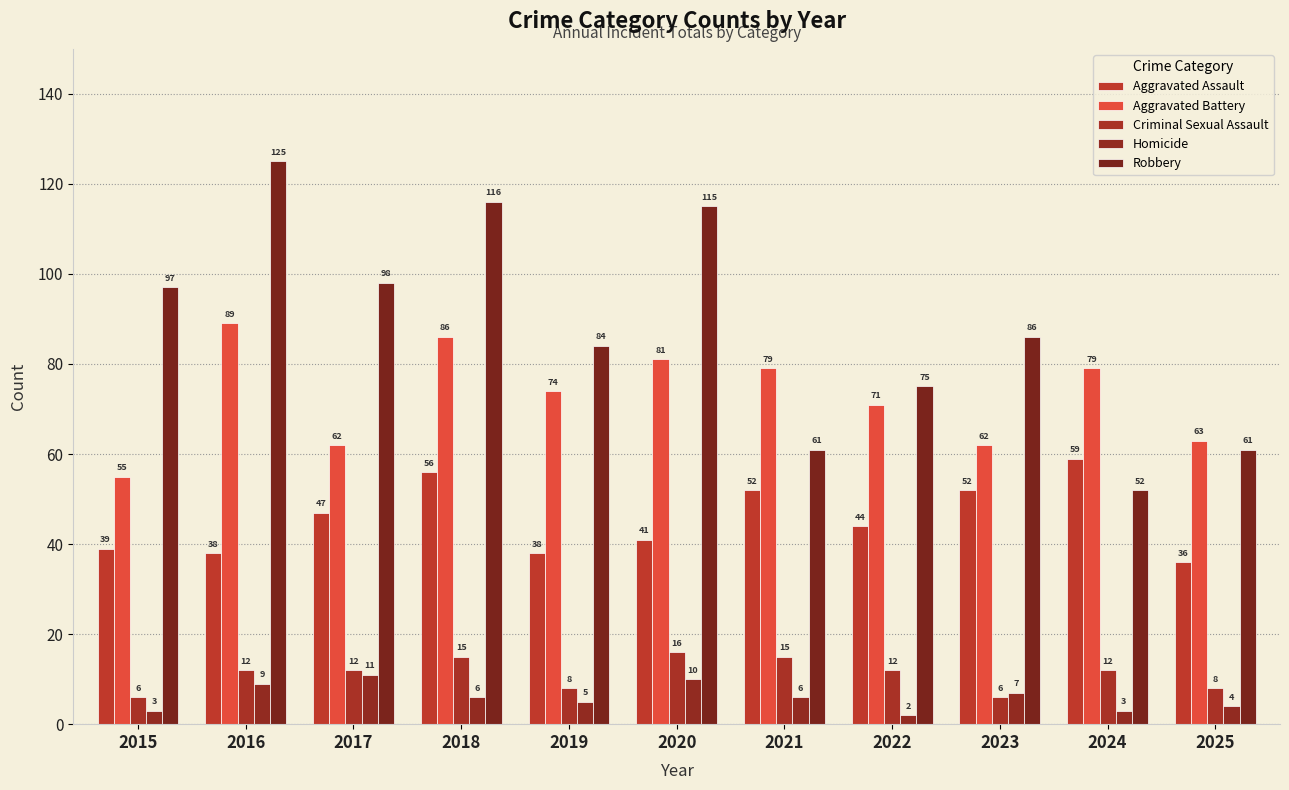

At which category is the sum across all series the highest?

2018